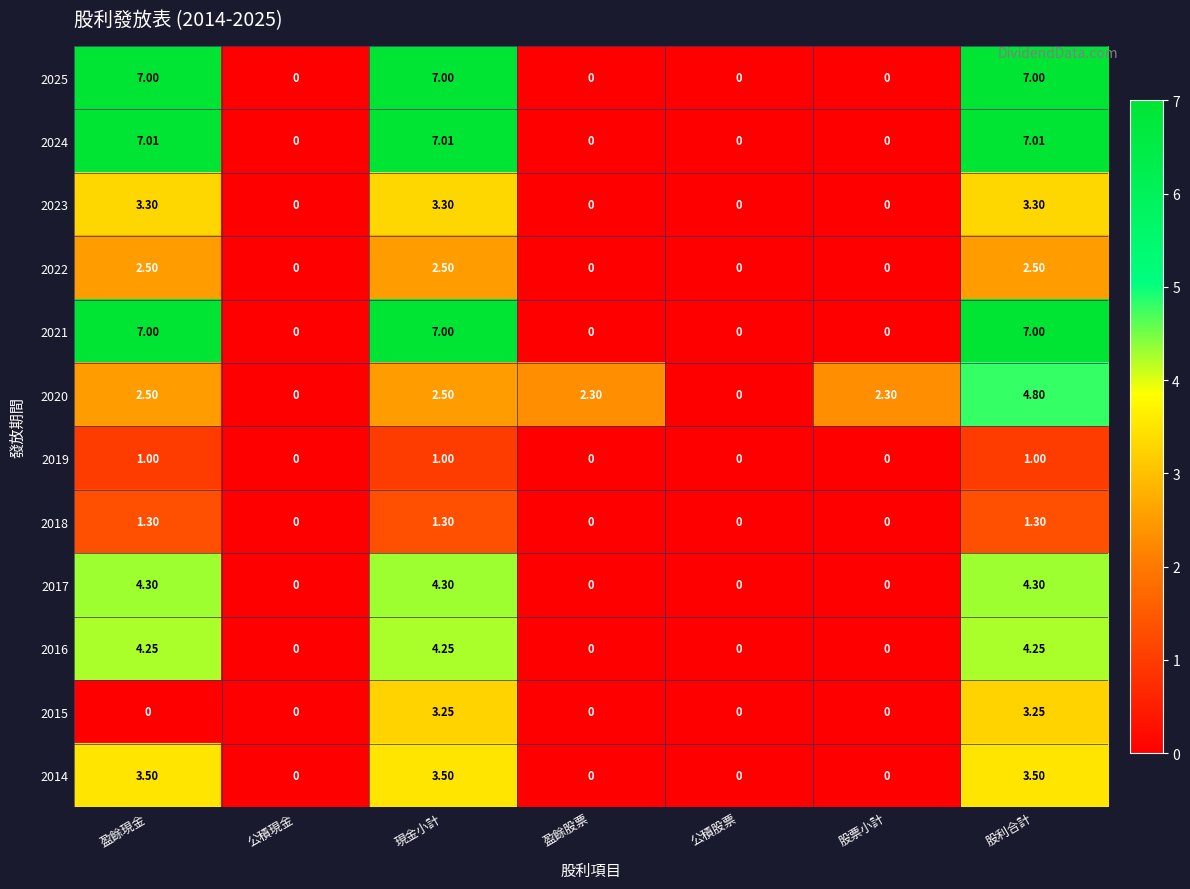

Is the value of 2023 at 公積現金 greater than the value of 2025 at 盈餘現金?

No